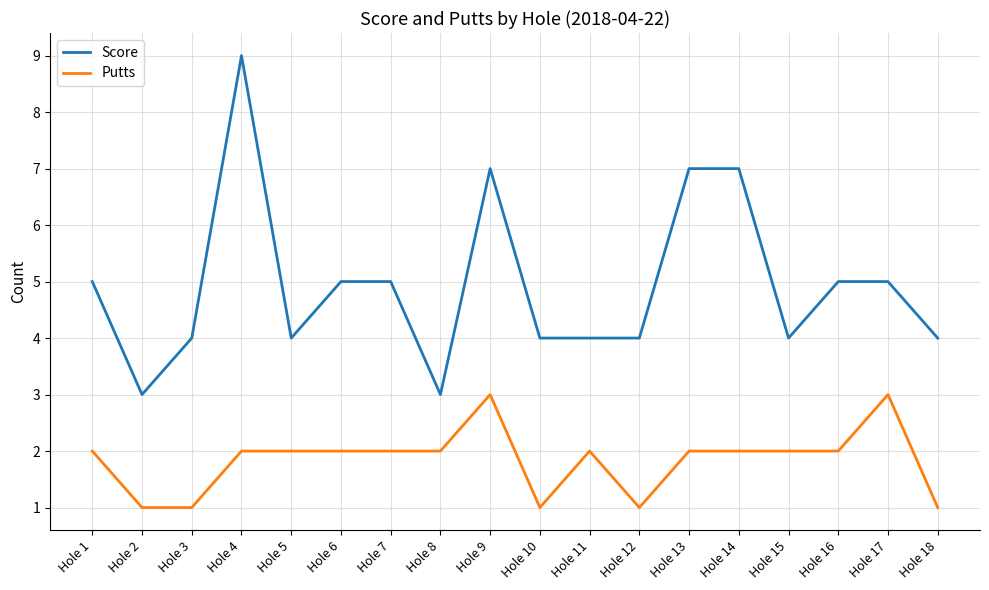

Between Hole 4 and Hole 13, which series saw the biggest shift?

Score